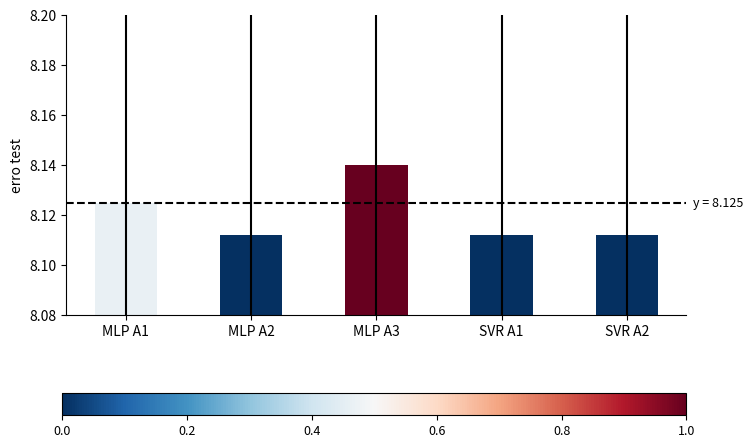

The value at MLP A1 is 11.1. True or false?

False